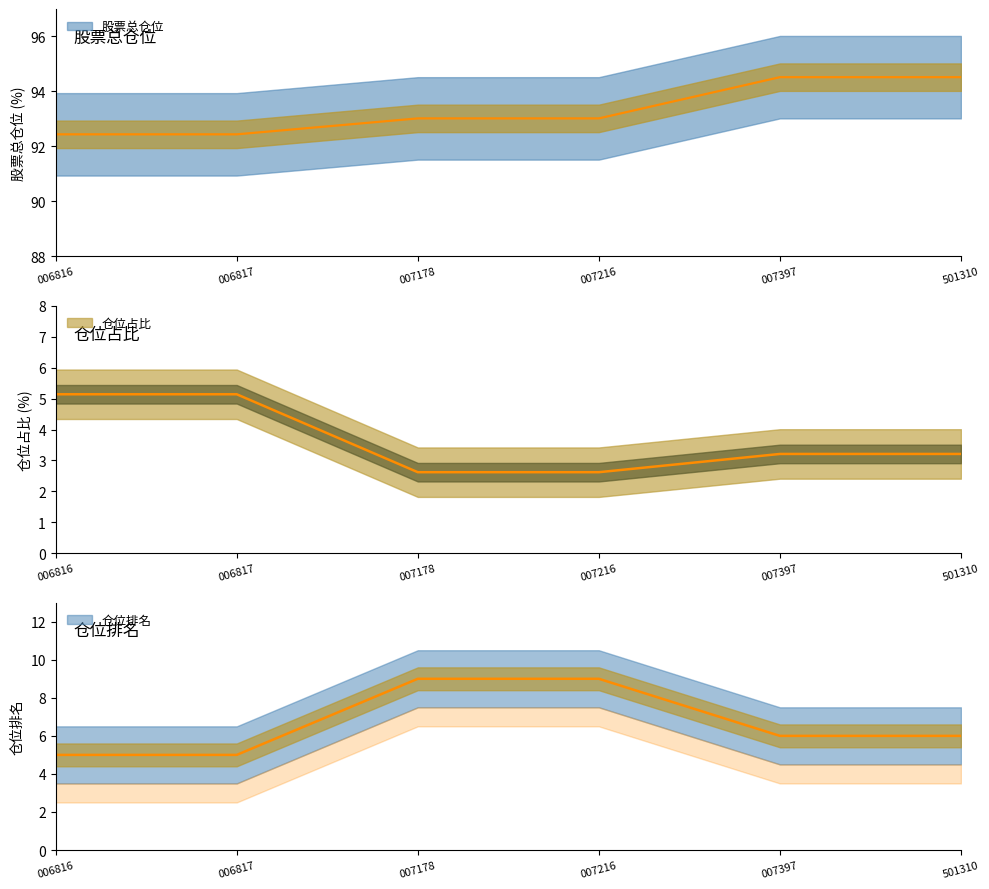

True or false: 股票总仓位 and 仓位排名 intersect in this chart.

False